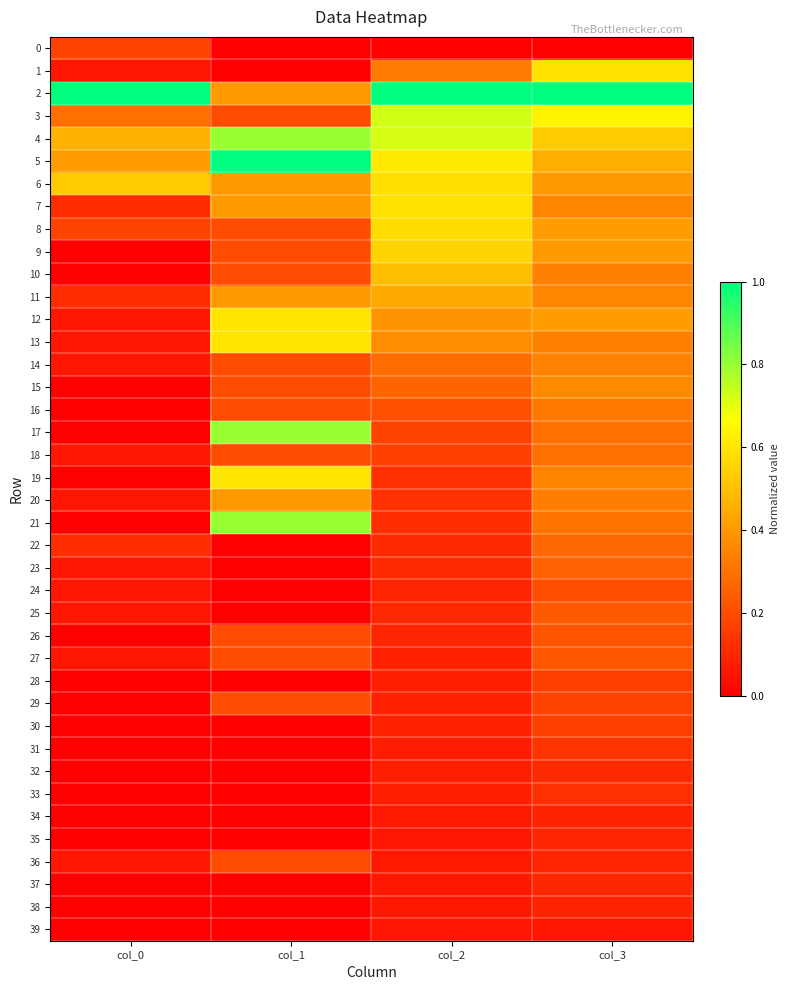

Rank the series at col_0 from lowest to highest value.

9, 10, 15, 16, 17, 19, 21, 26, 28, 29, 30, 31, 32, 33, 34, 35, 37, 38, 39, 1, 12, 13, 14, 18, 20, 23, 24, 25, 27, 36, 7, 11, 22, 0, 8, 3, 5, 4, 6, 2